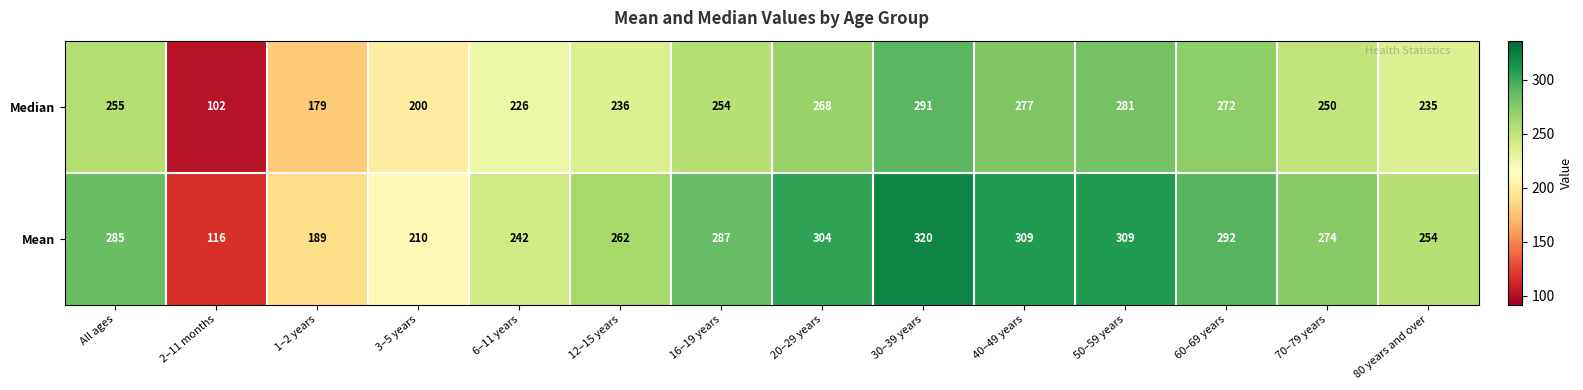

What is the approximate value of Median at 16–19 years?

254